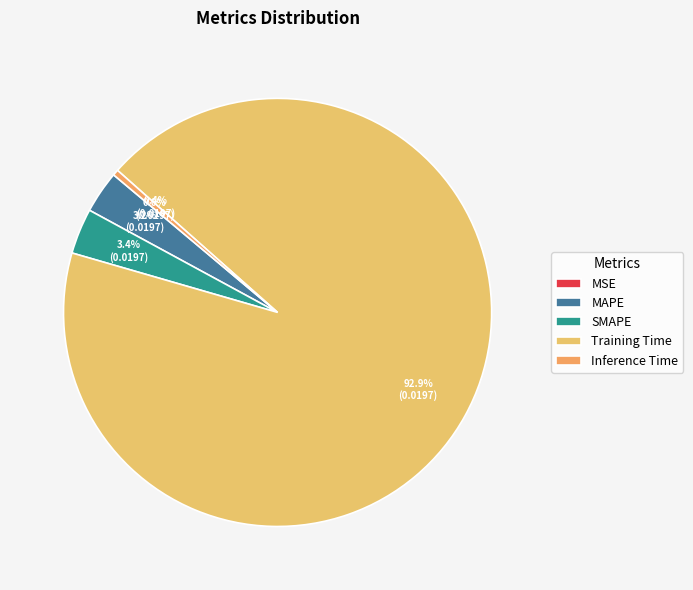

What is the smallest slice in the pie chart?

MSE